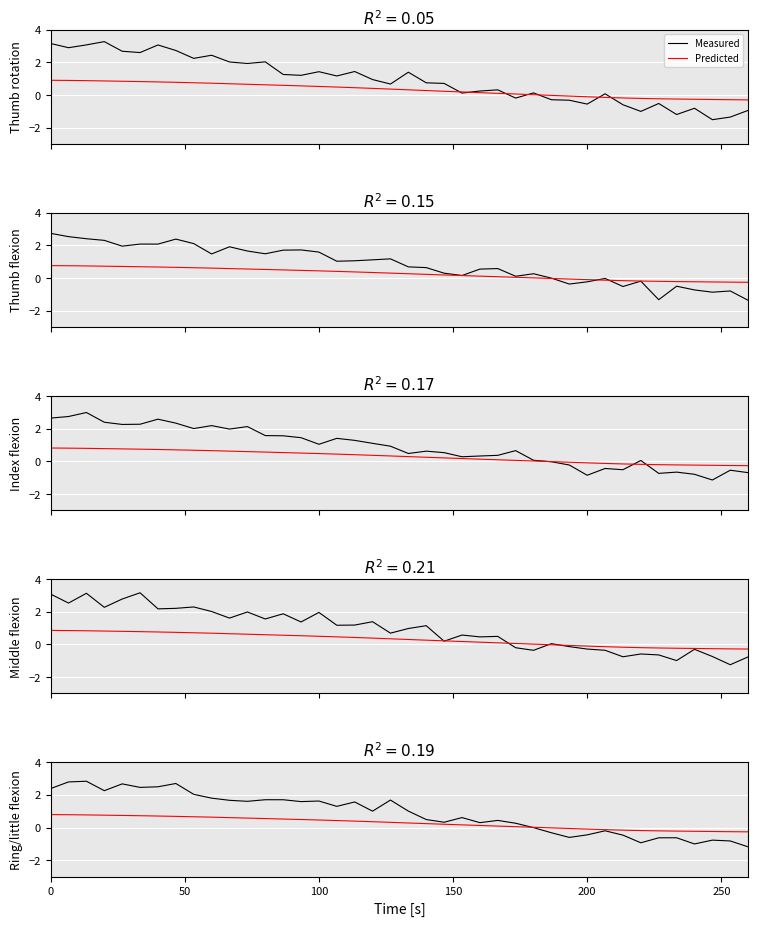

True or false: Predicted has more than 2 interior local peaks.

False